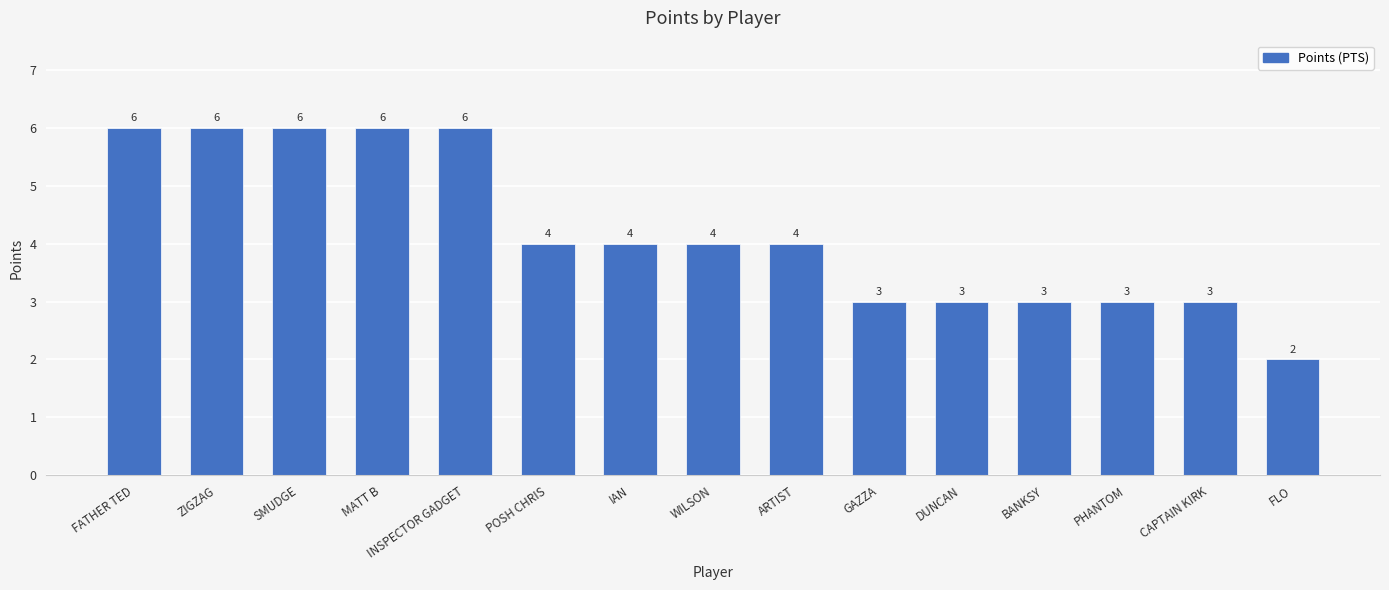

How many values are between 3 and 6?

14